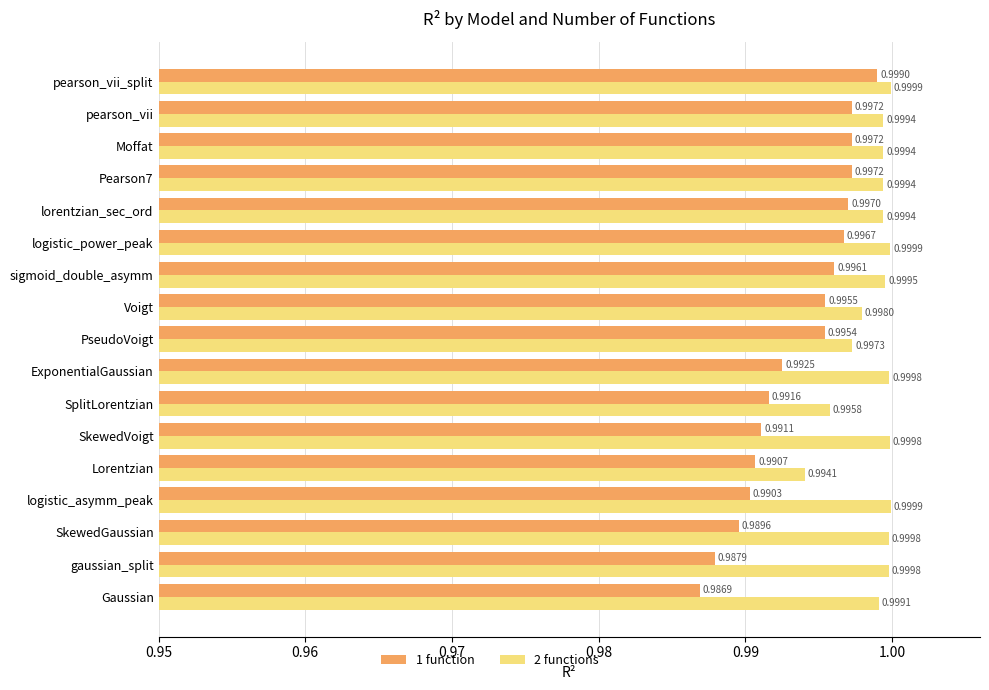

Which label corresponds to the smallest value in the chart?

Gaussian